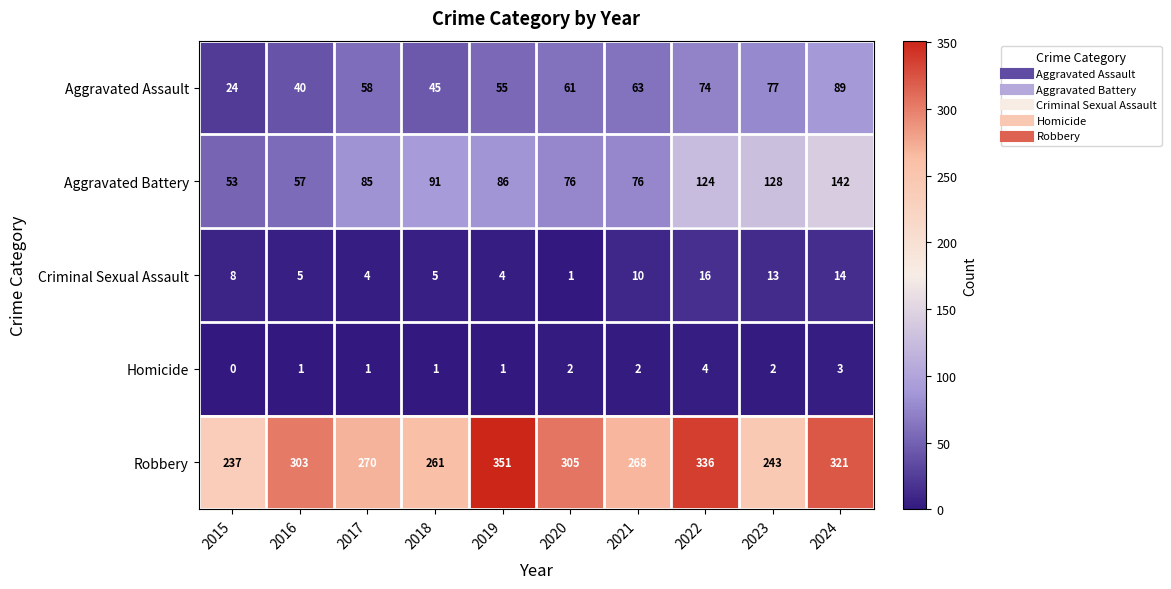

Is it true that Aggravated Battery equals 86 at 2019?

True